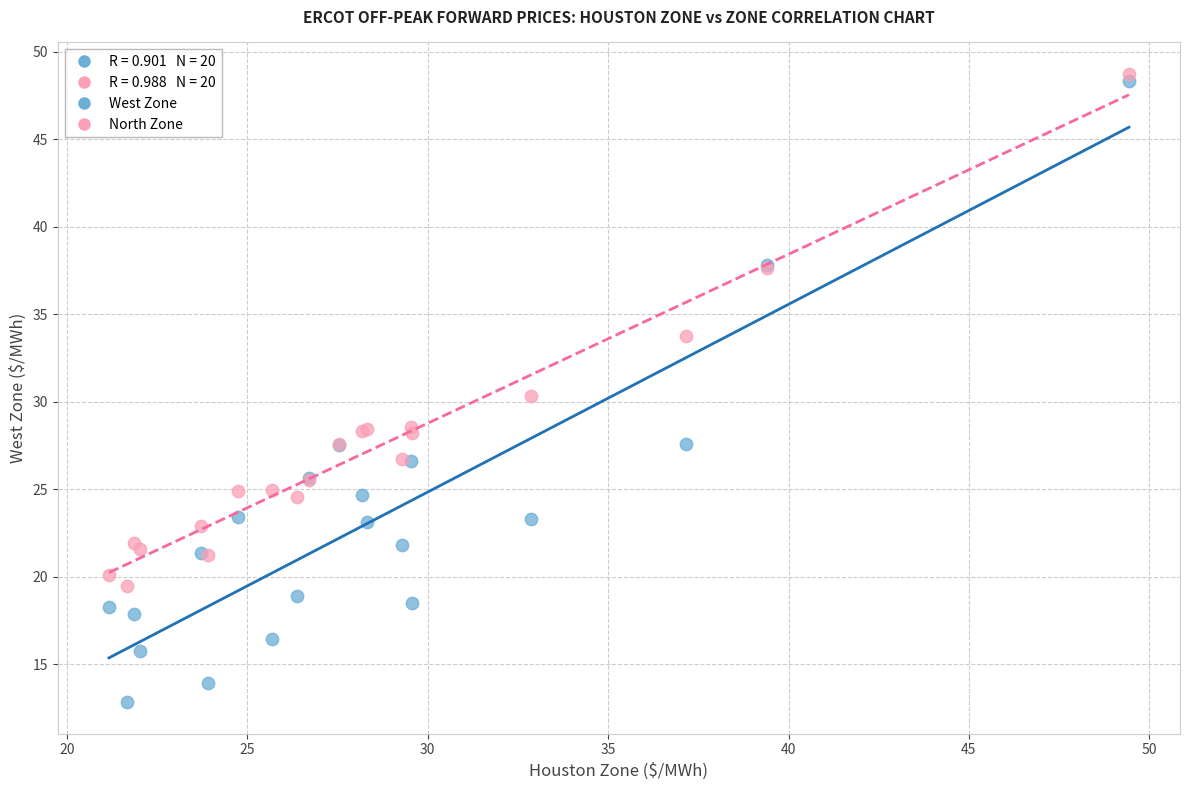

Which series reaches the maximum Y coordinate?

North Zone